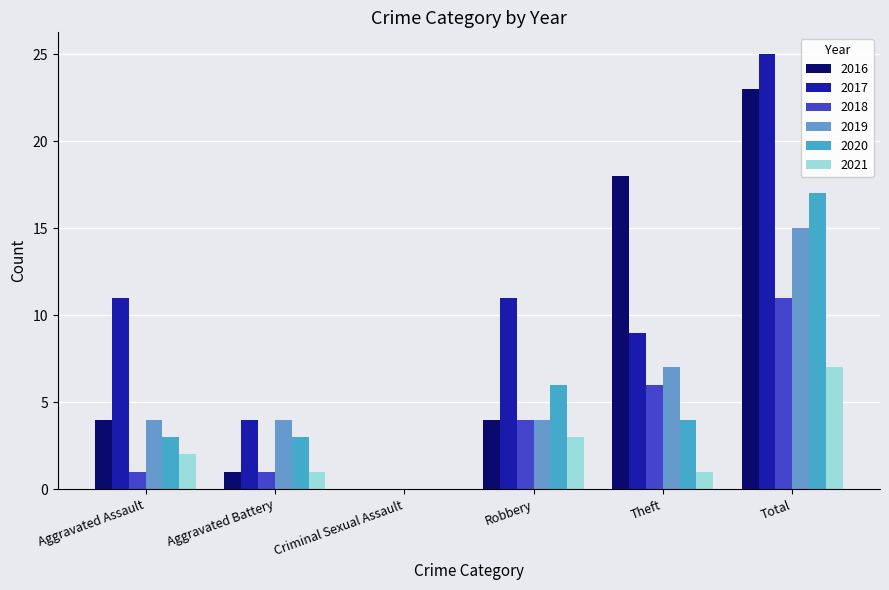

Reading left to right, list all the values displayed in this chart.

2016: 4	1	0	4	18	23
2017: 11	4	0	11	9	25
2018: 1	1	0	4	6	11
2019: 4	4	0	4	7	15
2020: 3	3	0	6	4	17
2021: 2	1	0	3	1	7